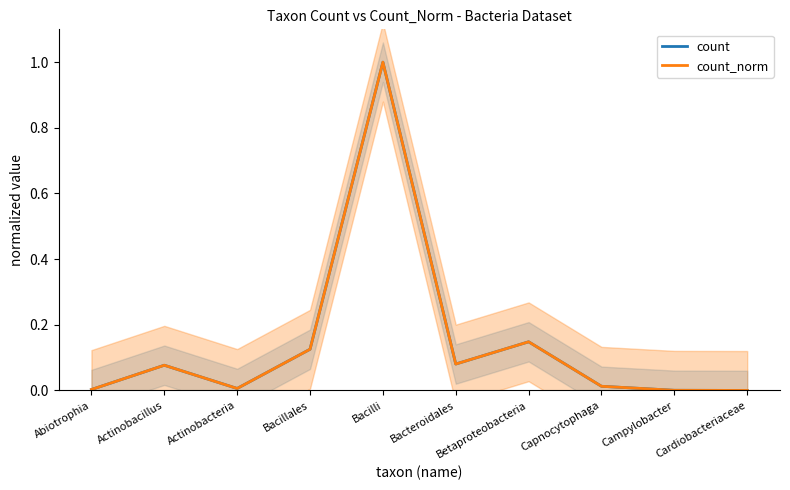

Which series changed the most between Actinobacillus and Betaproteobacteria?

count_norm